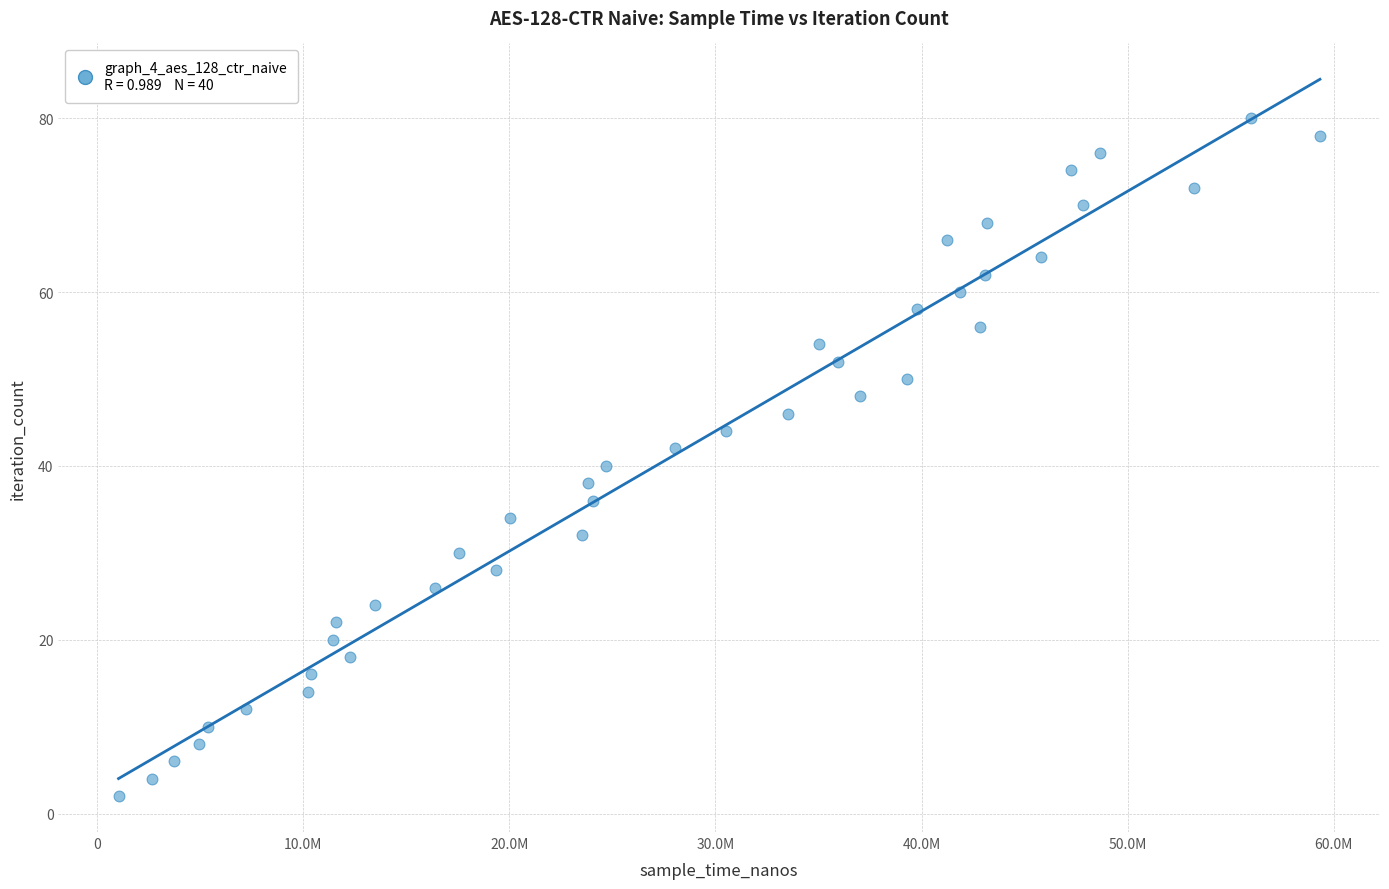

What is the range of Y values (max minus min)?

78